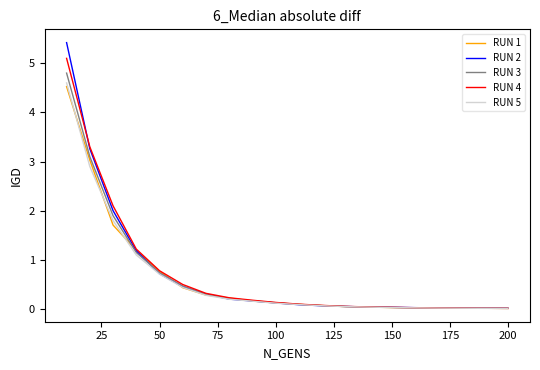

What is the greatest value displayed?

5.4